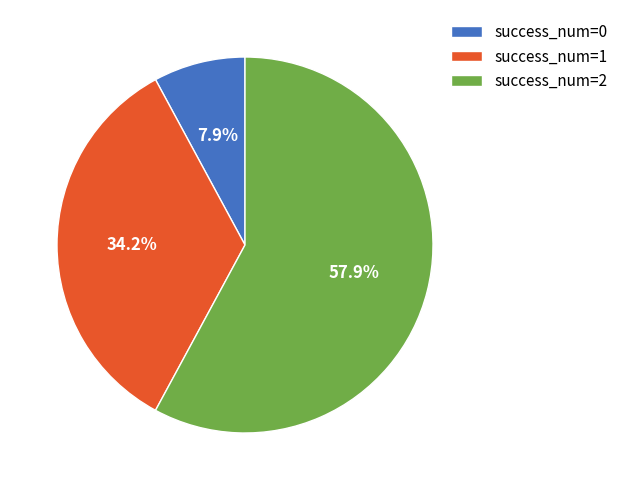

Does any single category account for the majority?

Yes